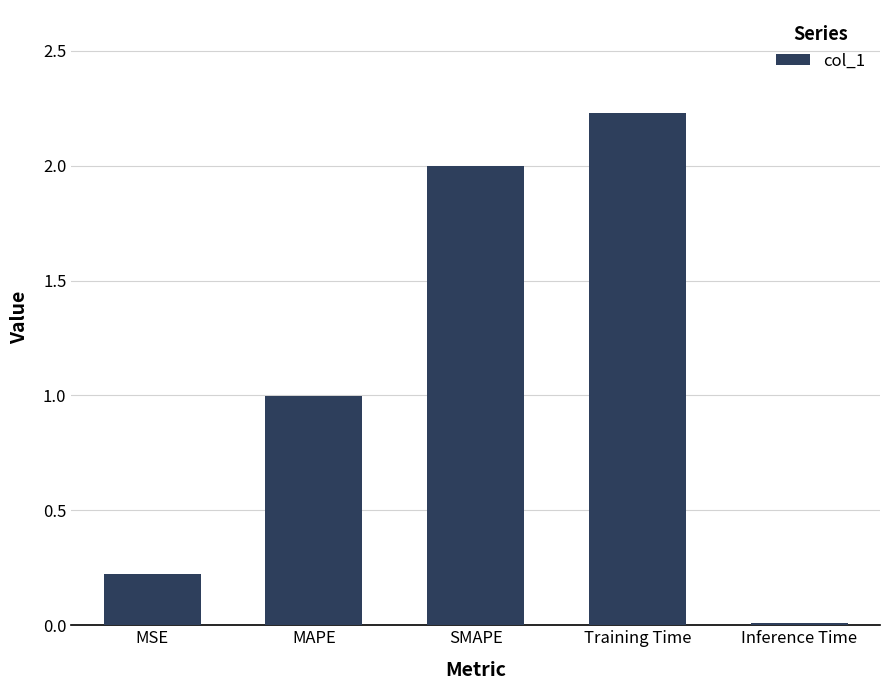

Which has a higher value, Training Time or Inference Time?

Training Time